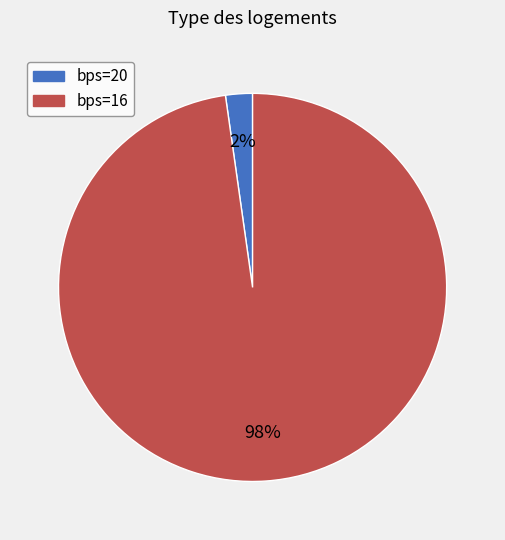

Is there a majority slice in this chart?

Yes